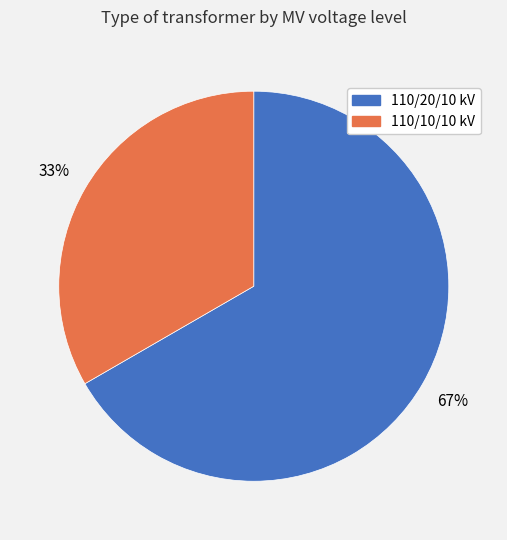

How many slices are in this pie chart?

2